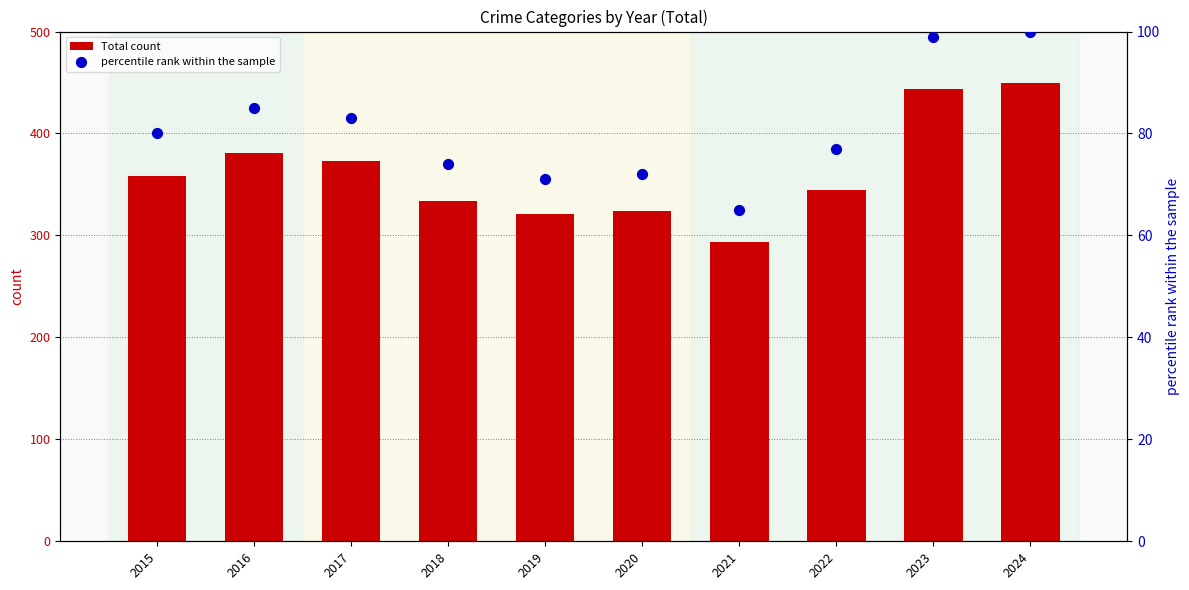

Which series has the widest spread of Y values?

Total count